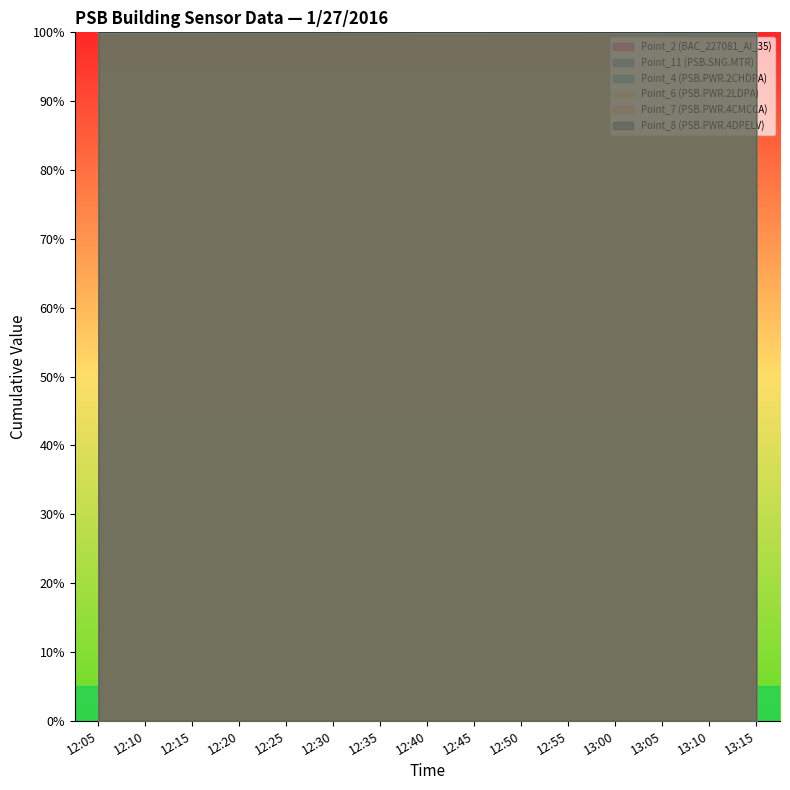

Reading left to right, what are all the values shown in this chart?

Point_2 (BAC_227081_AI_35): 12:05=100.0	12:10=100.0	12:15=100.0	12:20=100.0	12:25=100.0	12:30=100.0	12:35=100.0	12:40=100.0	12:45=100.0	12:50=100.0	12:55=100.0	13:00=100.0	13:05=100.0	13:10=100.0	13:15=100.0
Point_11 (PSB.SNG.MTR): 12:05=100.0	12:10=100.0	12:15=100.0	12:20=100.0	12:25=100.0	12:30=100.0	12:35=100.0	12:40=100.0	12:45=100.0	12:50=100.0	12:55=100.0	13:00=100.0	13:05=100.0	13:10=100.0	13:15=100.0
Point_4 (PSB.PWR.2CHDPA): 12:05=100.0	12:10=100.0	12:15=100.0	12:20=100.0	12:25=100.0	12:30=100.0	12:35=100.0	12:40=100.0	12:45=100.0	12:50=100.0	12:55=100.0	13:00=100.0	13:05=100.0	13:10=100.0	13:15=100.0
Point_6 (PSB.PWR.2LDPA): 12:05=100.0	12:10=100.0	12:15=100.0	12:20=100.0	12:25=100.0	12:30=100.0	12:35=100.0	12:40=100.0	12:45=100.0	12:50=100.0	12:55=100.0	13:00=100.0	13:05=100.0	13:10=100.0	13:15=100.0
Point_7 (PSB.PWR.4CMCCA): 12:05=100.0	12:10=100.0	12:15=100.0	12:20=100.0	12:25=100.0	12:30=100.0	12:35=100.0	12:40=100.0	12:45=100.0	12:50=100.0	12:55=100.0	13:00=100.0	13:05=100.0	13:10=100.0	13:15=100.0
Point_8 (PSB.PWR.4DPELV): 12:05=100.0	12:10=100.0	12:15=100.0	12:20=100.0	12:25=100.0	12:30=100.0	12:35=100.0	12:40=100.0	12:45=100.0	12:50=100.0	12:55=100.0	13:00=100.0	13:05=100.0	13:10=100.0	13:15=100.0